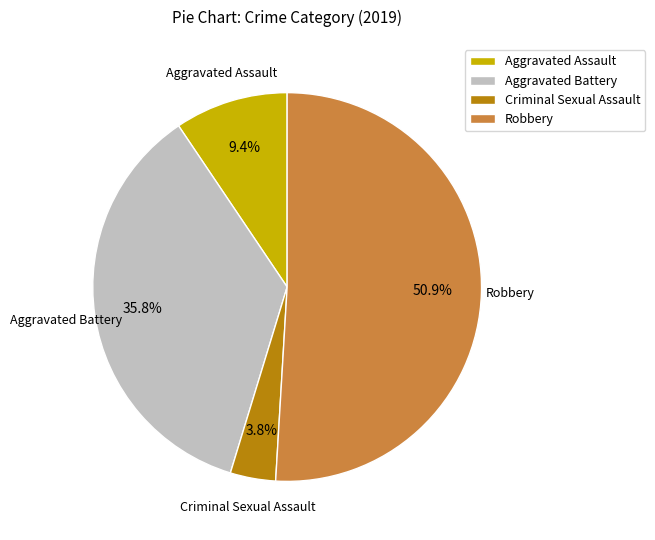

Which category has the smallest portion of the pie?

Criminal Sexual Assault